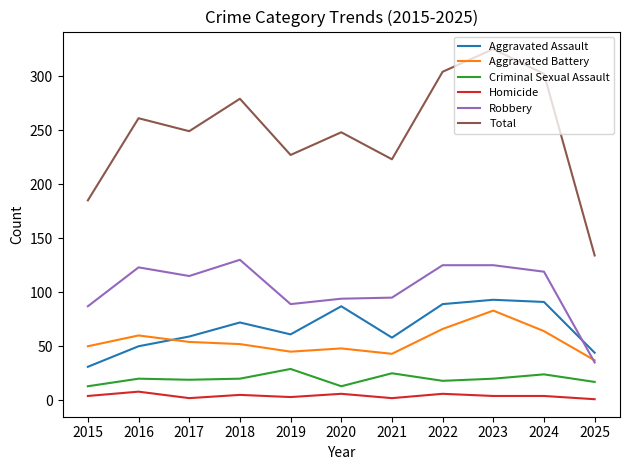

True or false: Aggravated Assault and Total cross at least once.

False